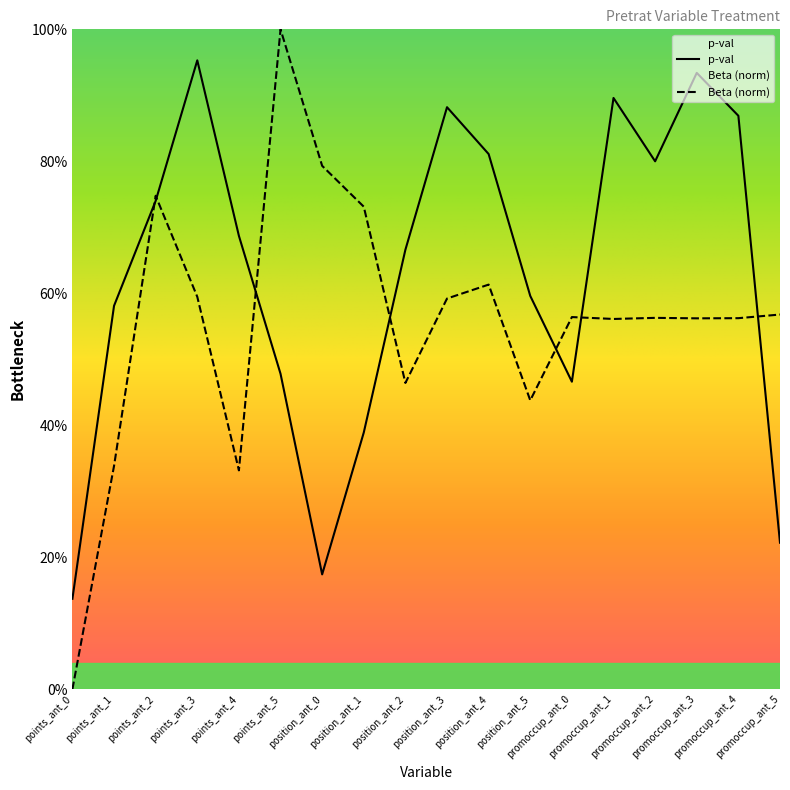

True or false: p-val has more than 1 interior local peaks.

True